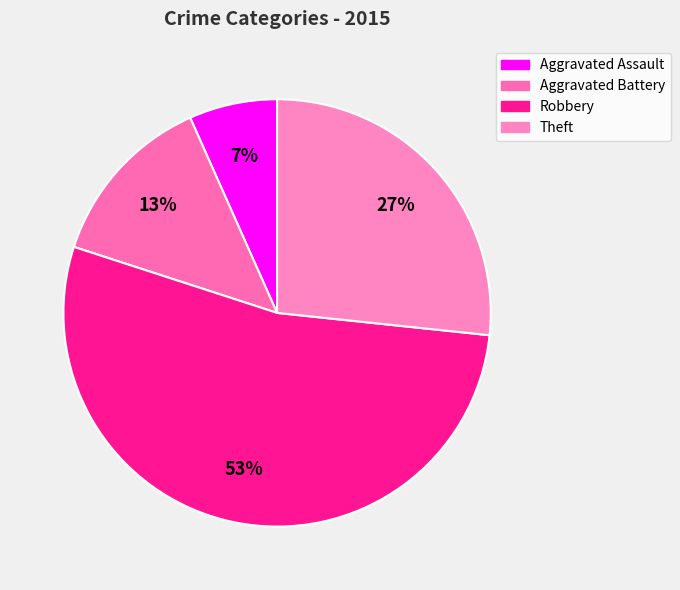

To the nearest percent, what is the difference between the largest and smallest slice percentages?

47%